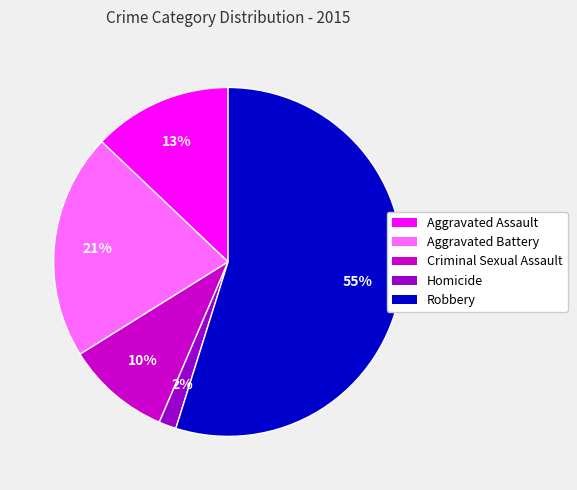

What is the smallest slice in the pie chart?

Homicide